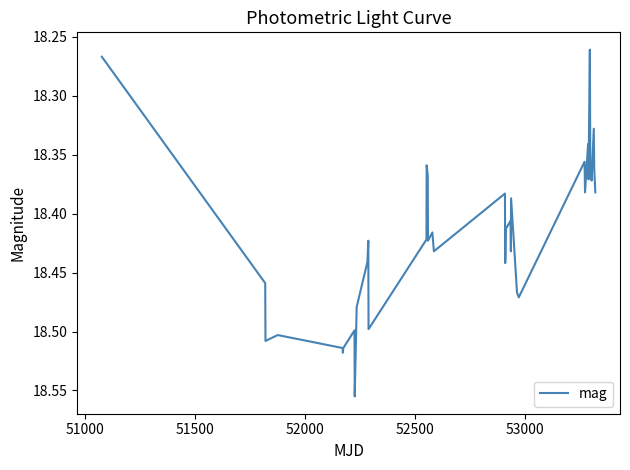

What is the difference between the maximum and minimum values?

0.3